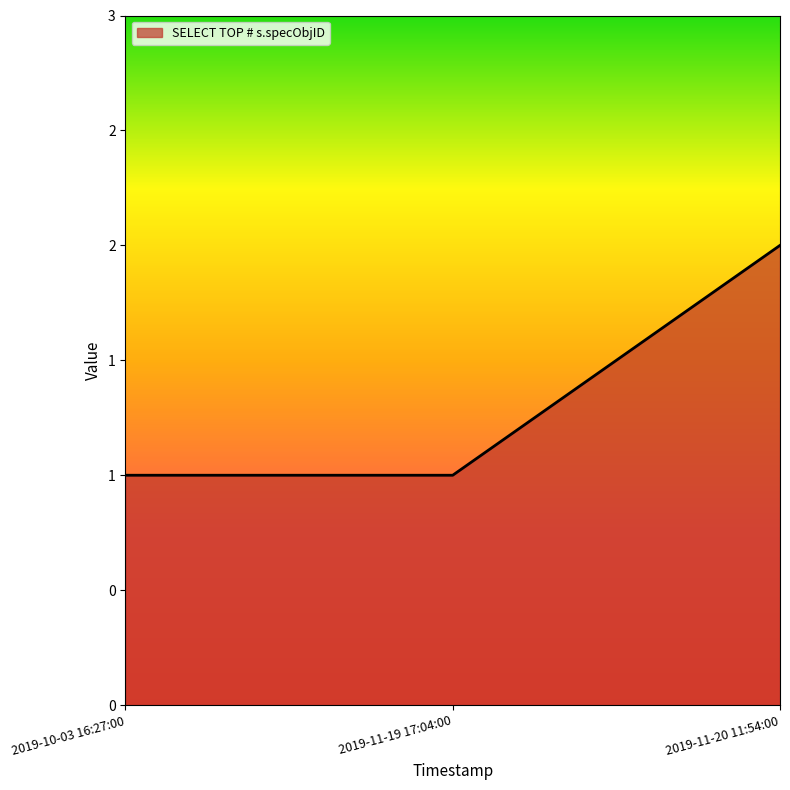

List the labels in order of value, largest first.

2019-11-20 11:54:00, 2019-10-03 16:27:00, 2019-11-19 17:04:00